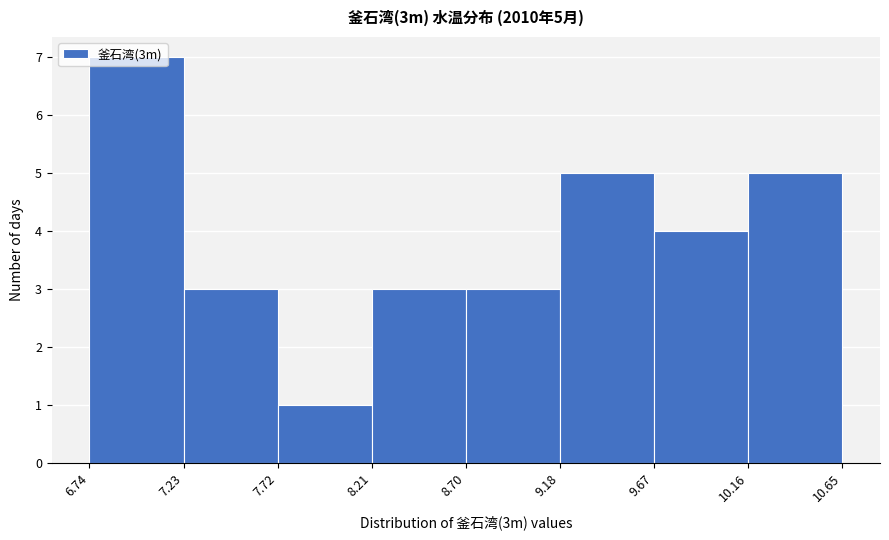

Which range on the x-axis has the tallest bar?

6.74 to 7.23